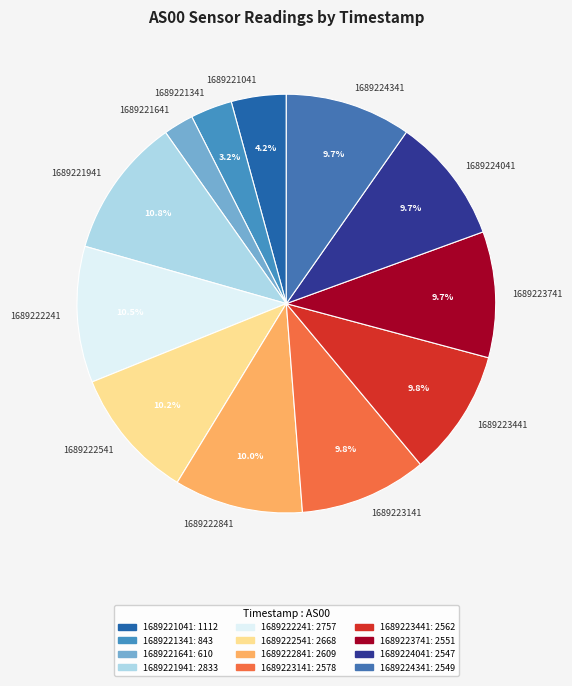

What is the ratio of the value at 1689221041 to the value at 1689223141?

0.4